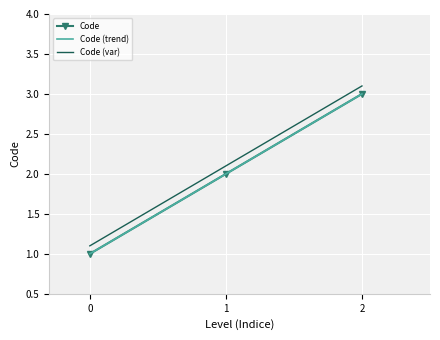

Reading left to right, extract all data points from this chart.

1	2	3